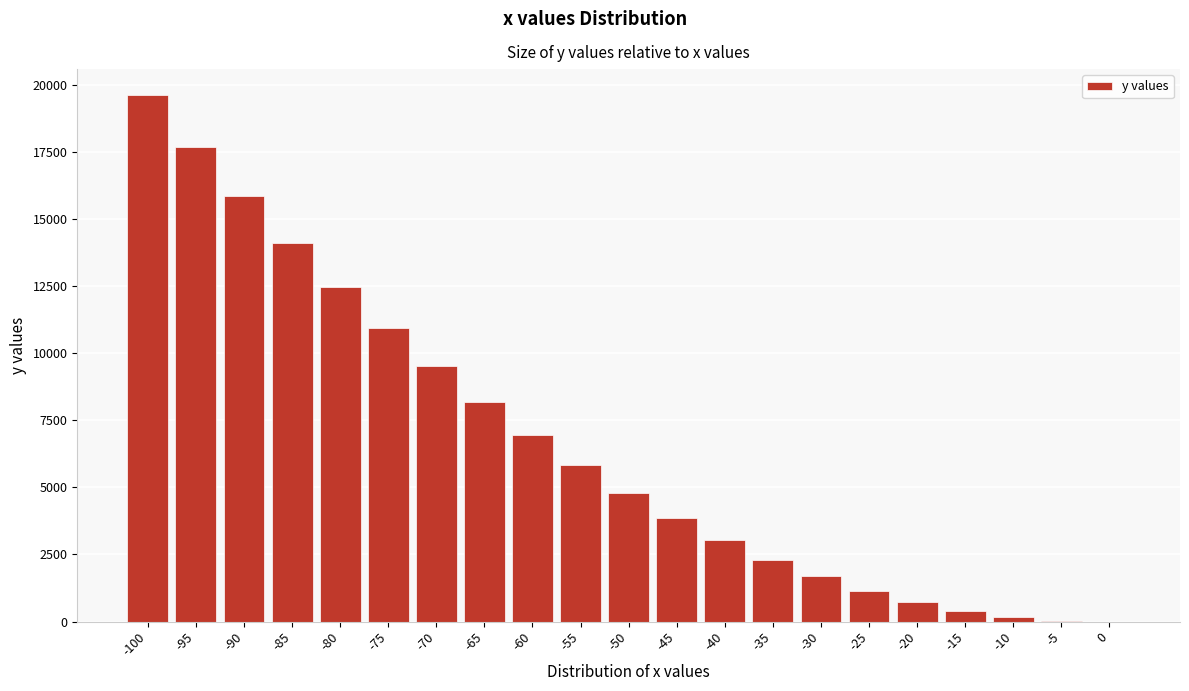

Is it true that the value at -30 is 1683?

True